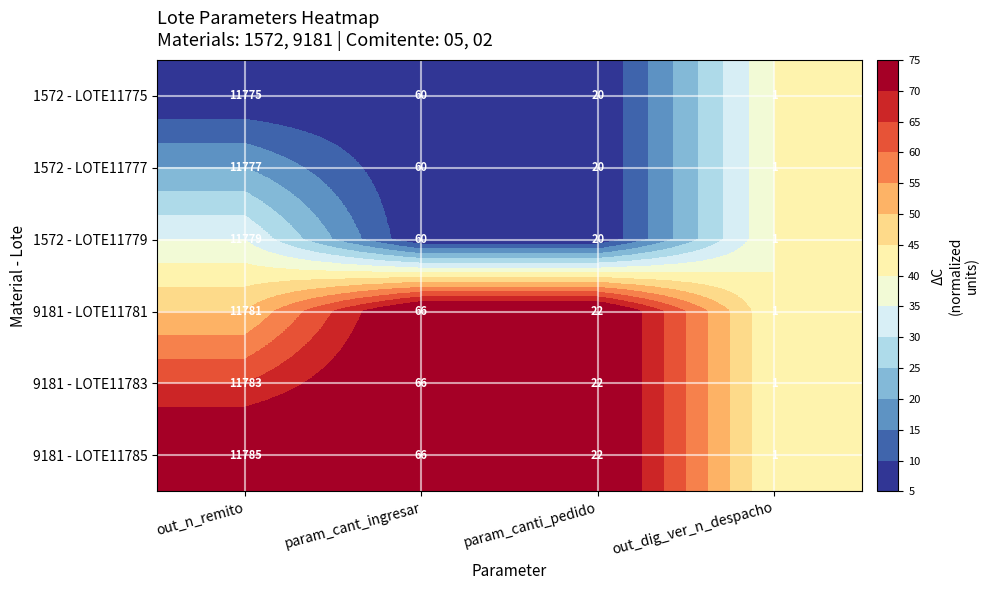

Reading left to right, extract all data points from this chart.

1572 - LOTE11775: 11775	60	20	1
1572 - LOTE11777: 11777	60	20	1
1572 - LOTE11779: 11779	60	20	1
9181 - LOTE11781: 11781	66	22	1
9181 - LOTE11783: 11783	66	22	1
9181 - LOTE11785: 11785	66	22	1